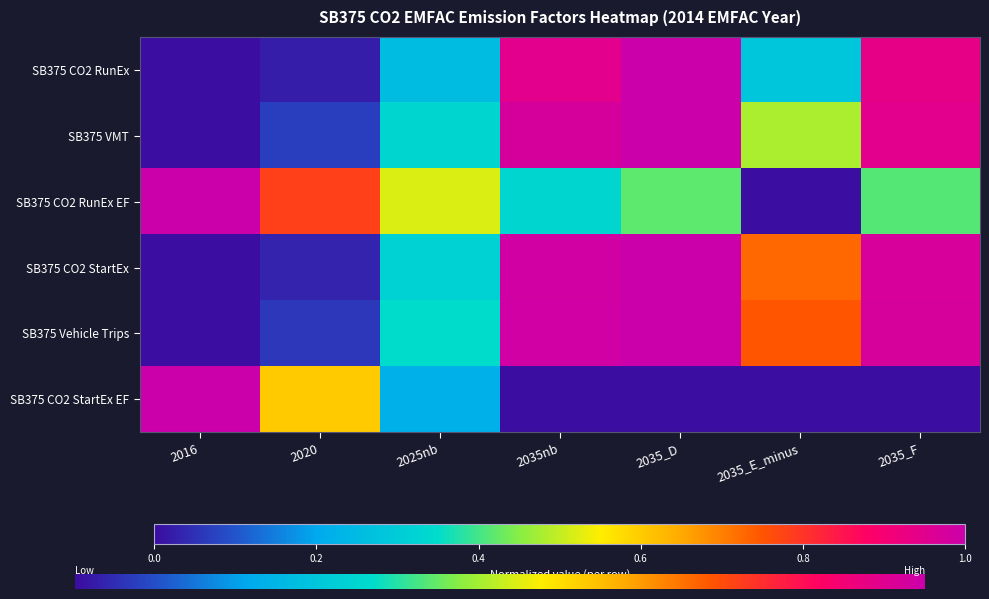

Reading left to right, what are all the values shown in this chart?

SB375 CO2 RunEx: 2016=0.0	2020=0.0	2025nb=0.3	2035nb=0.9	2035_D=1.0	2035_E_minus=0.3	2035_F=0.9
SB375 VMT: 2016=0.0	2020=0.1	2025nb=0.3	2035nb=1.0	2035_D=1.0	2035_E_minus=0.5	2035_F=0.9
SB375 CO2 RunEx EF: 2016=1.0	2020=0.8	2025nb=0.5	2035nb=0.3	2035_D=0.4	2035_E_minus=0.0	2035_F=0.4
SB375 CO2 StartEx: 2016=0.0	2020=0.0	2025nb=0.3	2035nb=1.0	2035_D=1.0	2035_E_minus=0.7	2035_F=1.0
SB375 Vehicle Trips: 2016=0.0	2020=0.1	2025nb=0.3	2035nb=1.0	2035_D=1.0	2035_E_minus=0.7	2035_F=1.0
SB375 CO2 StartEx EF: 2016=1.0	2020=0.6	2025nb=0.2	2035nb=0.0	2035_D=0.0	2035_E_minus=0.0	2035_F=0.0